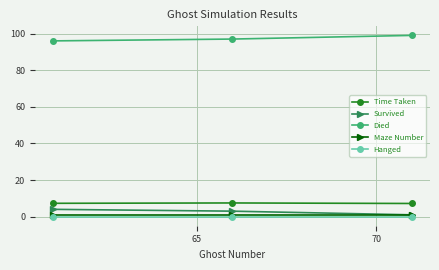

What is the maximum value for Died?

99.0